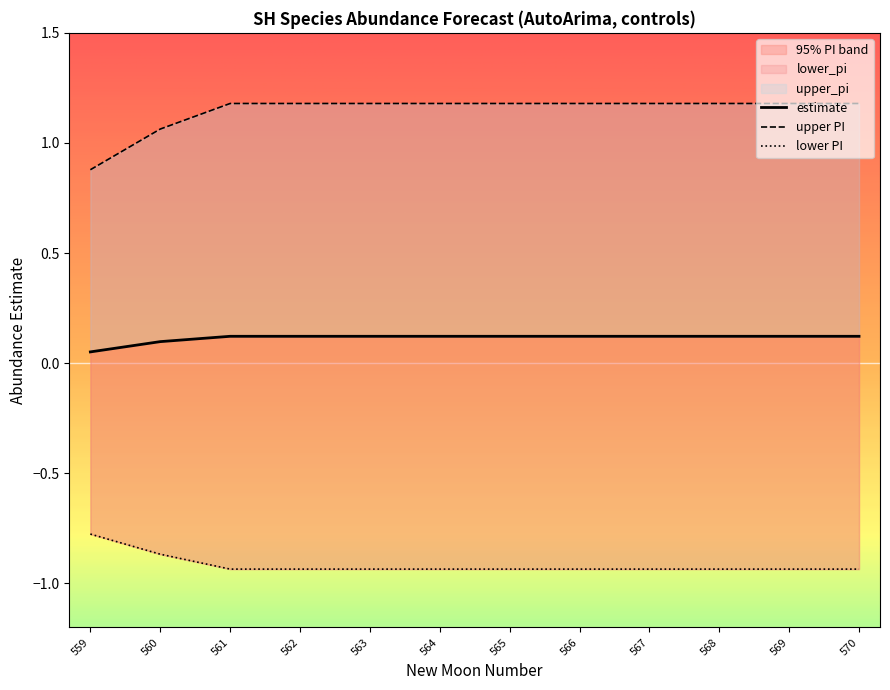

What is the value of the estimate point at the 6th from the left?

0.1